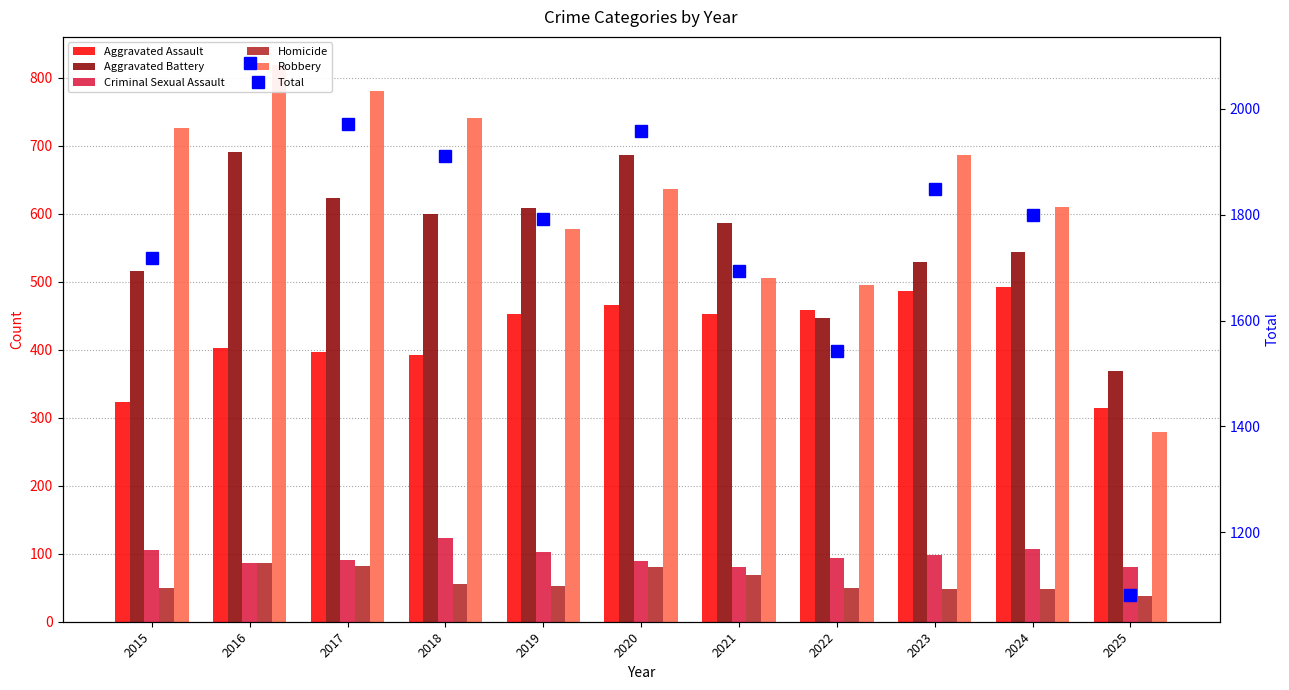

What is the average value of the Homicide series?

60